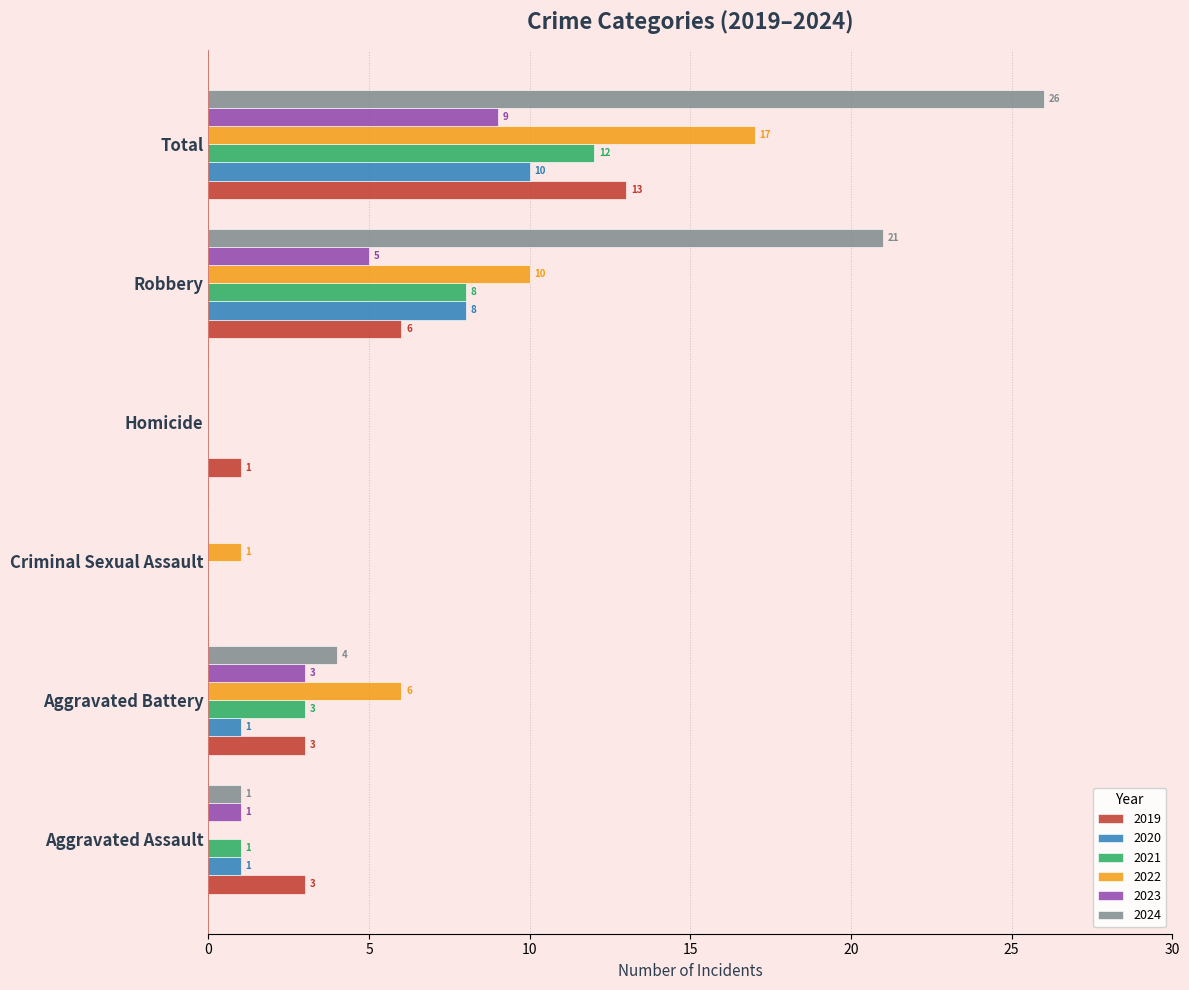

What is the maximum value for 2024?

26